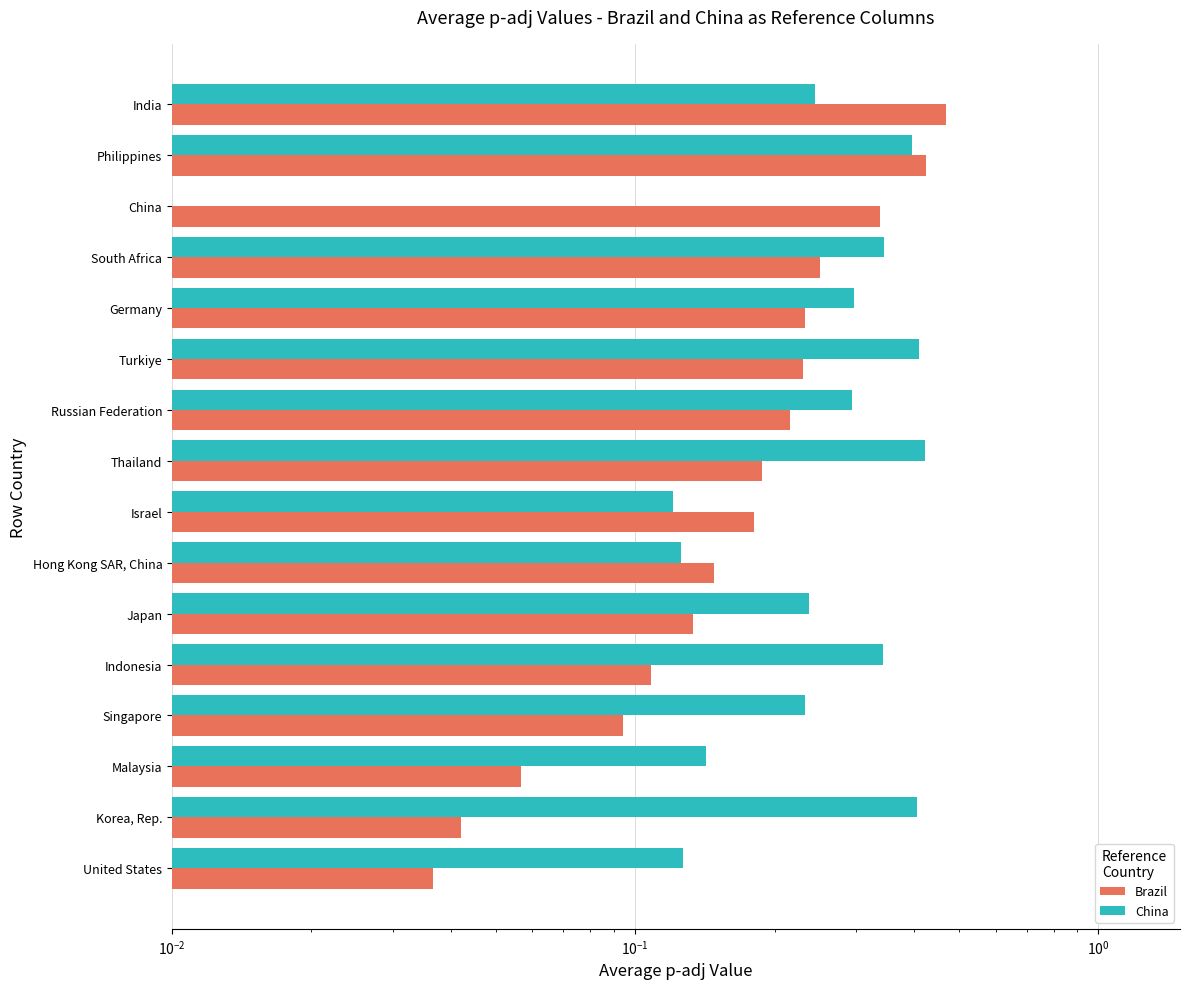

How many categories are shown in the chart?

16